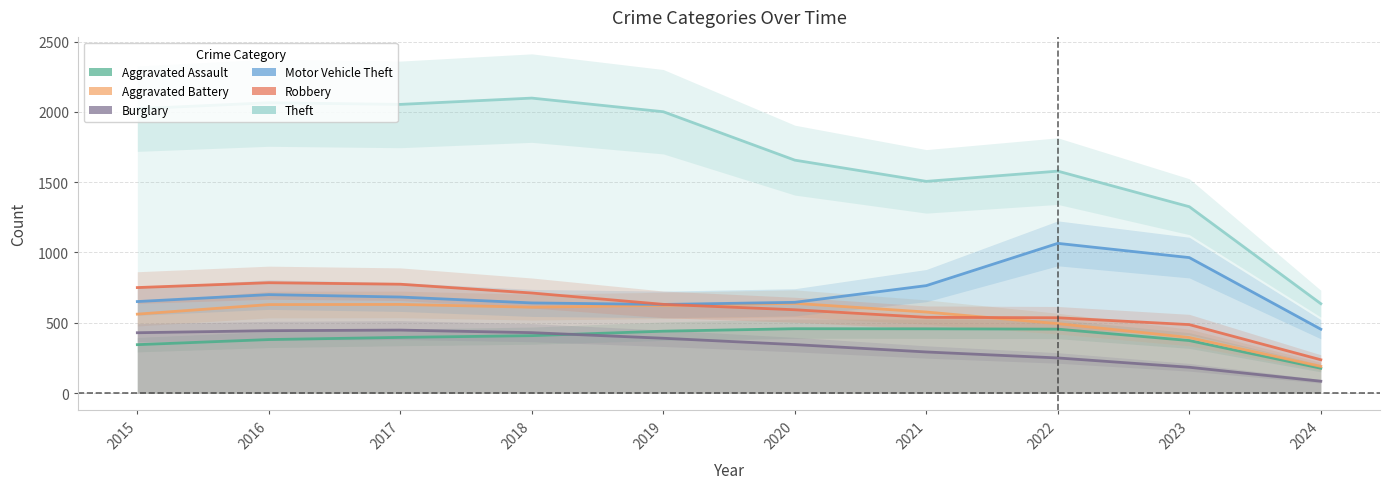

What is the difference between the second highest and second lowest values in the Aggravated Assault series?

112.7